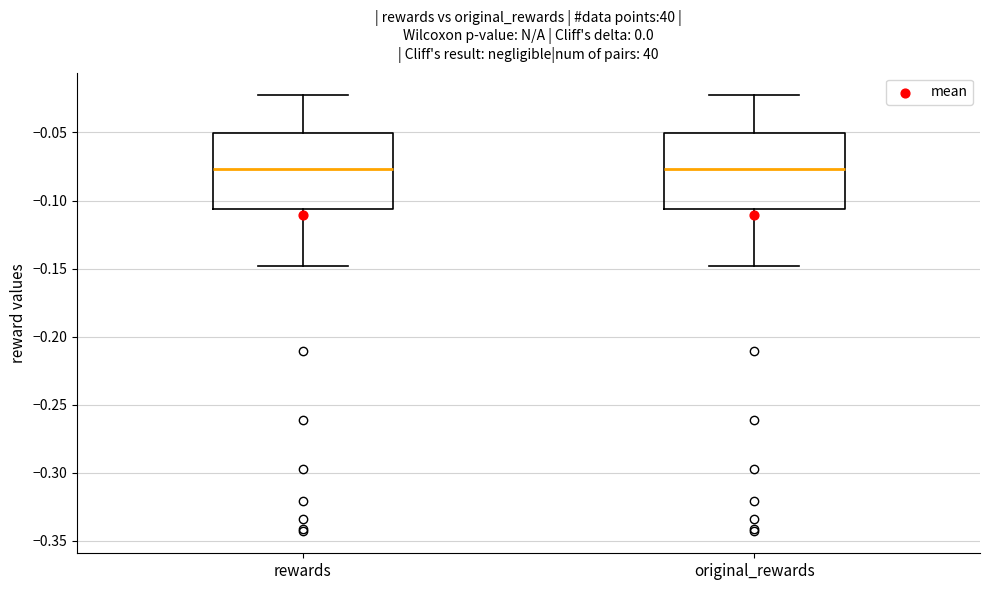

Reading left to right, read every box against the y-axis: the position of its median line, the range the box covers, and the ends of its whiskers. The values are not printed on the chart, so give them approximately, as read against the axis.

rewards: median -0.075, box -0.105 to -0.050, whiskers -0.150 to -0.020
original_rewards: median -0.075, box -0.105 to -0.050, whiskers -0.150 to -0.020